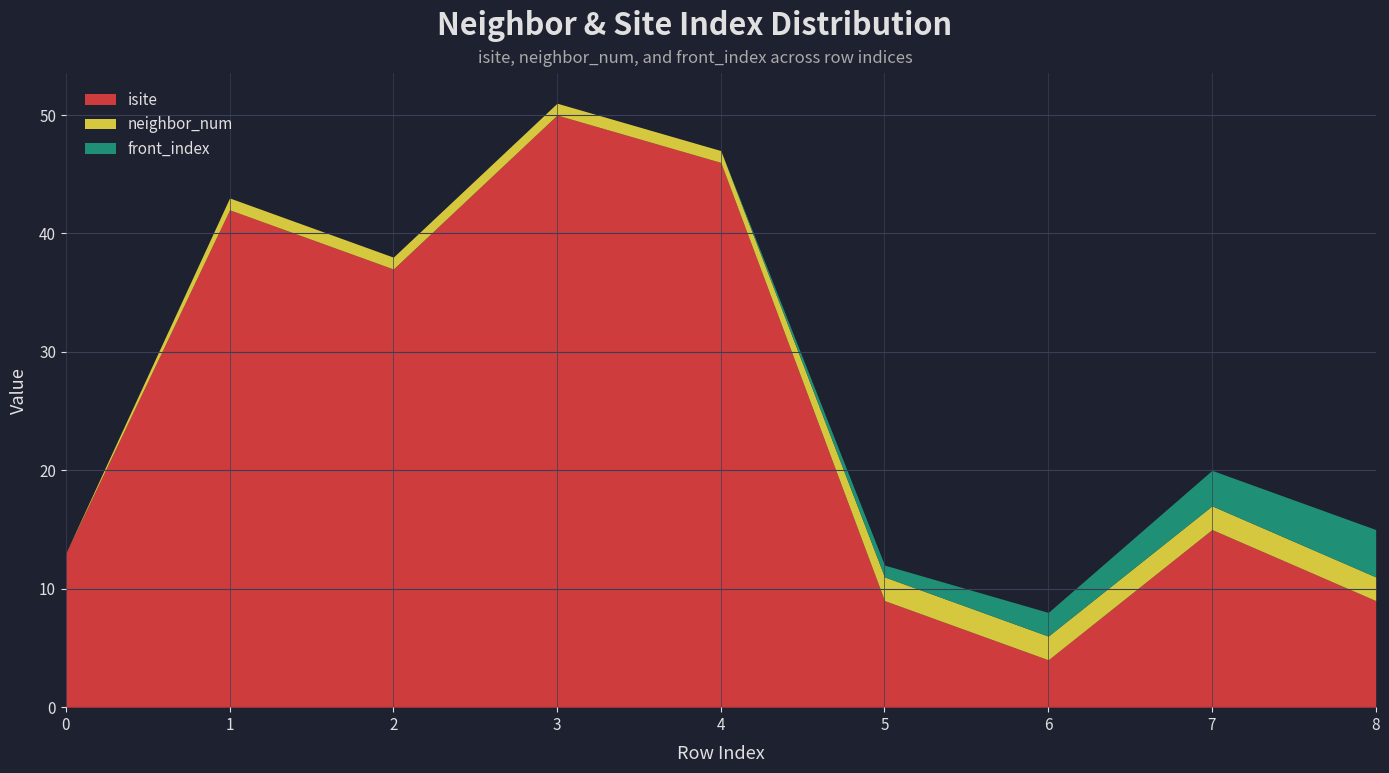

How many distinct data groups are displayed?

3